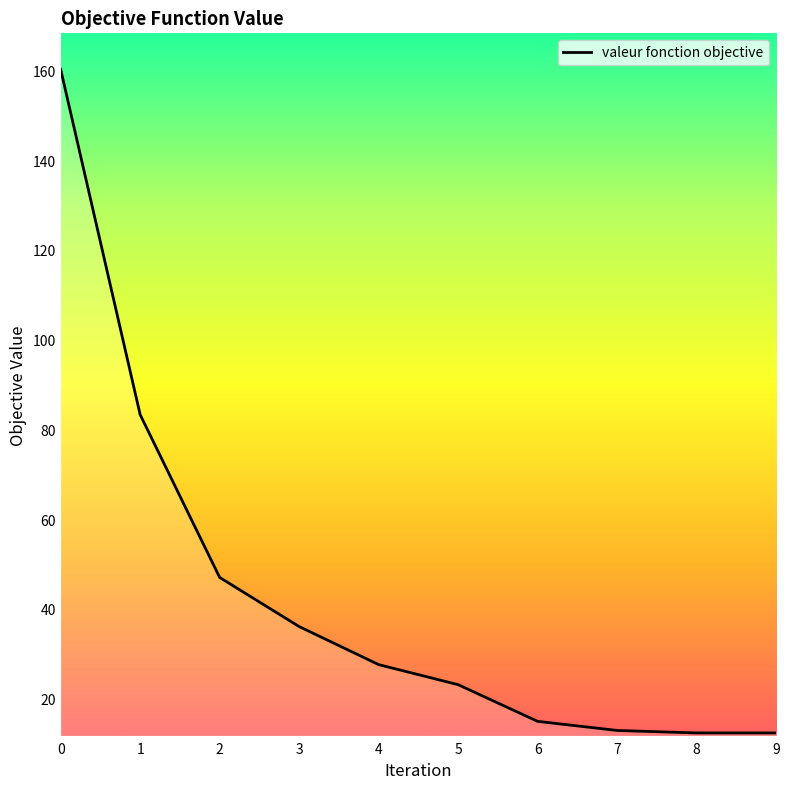

What is the change in value from 3 to 5?

-13.0